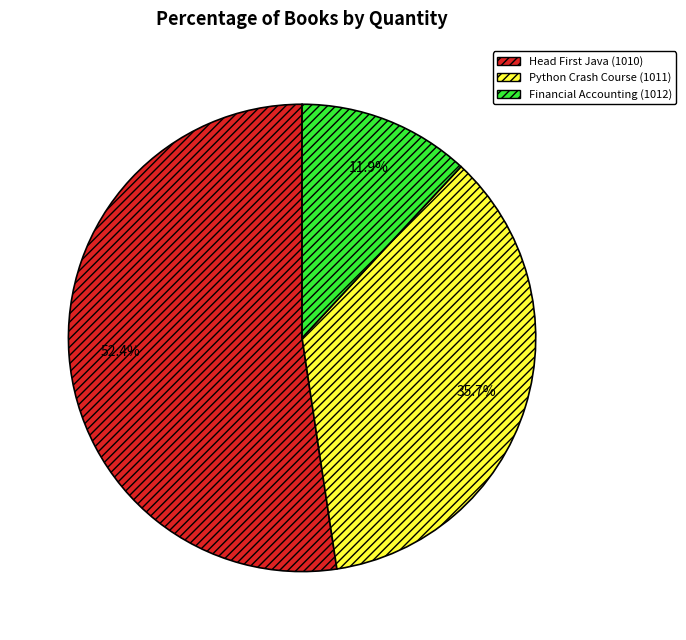

How many slices are in this pie chart?

3